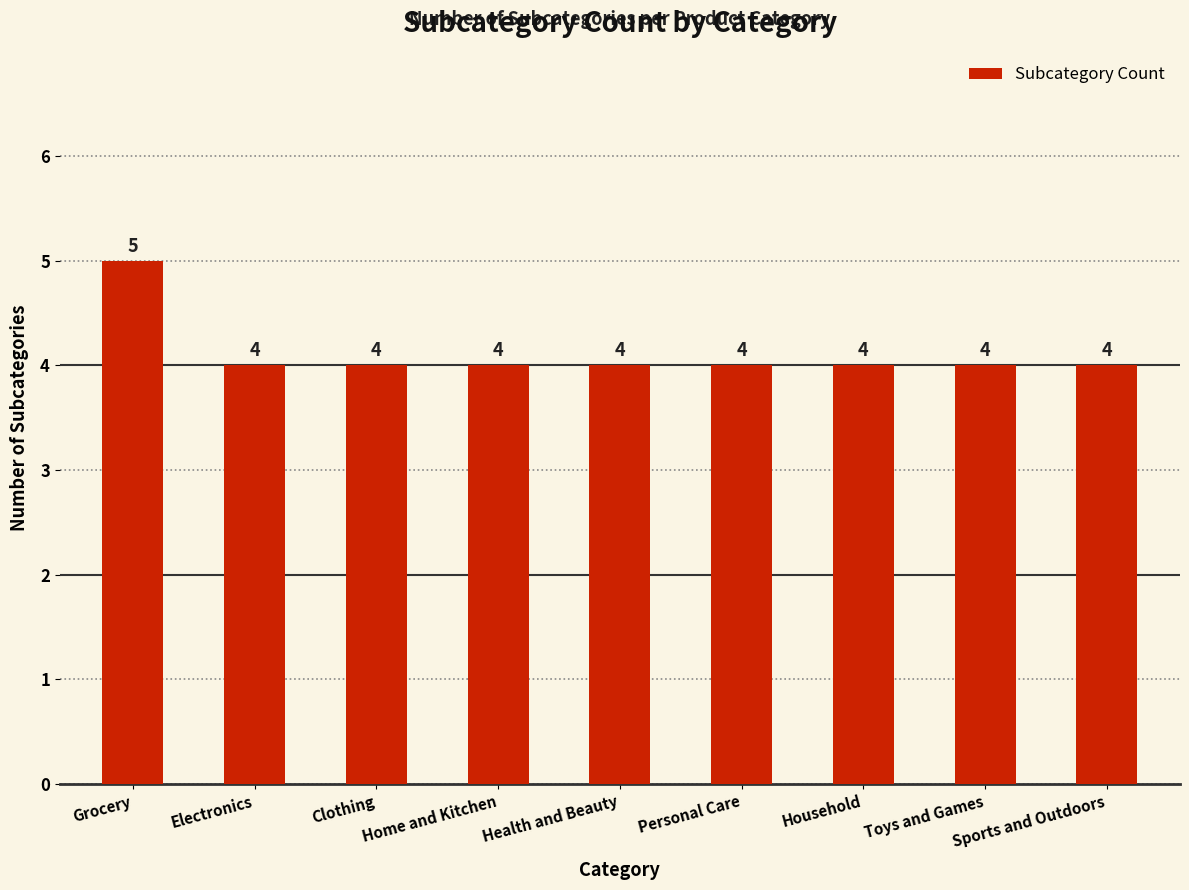

What is the approximate value at Clothing?

4